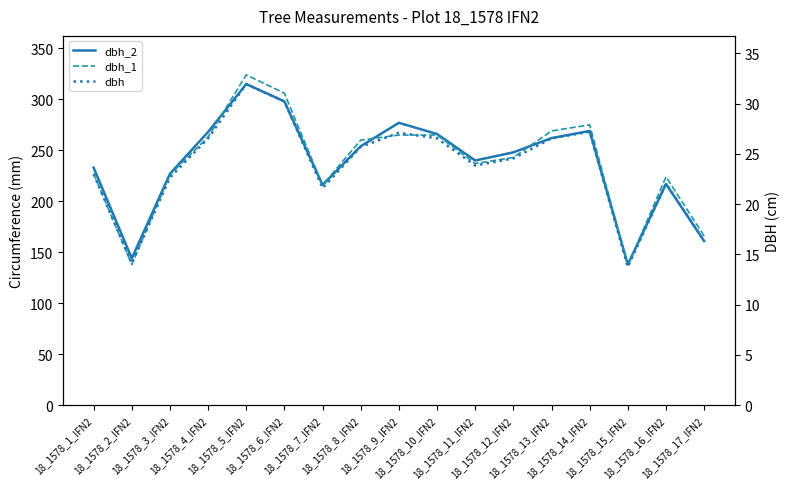

What is the label of the 14th point from the right?

18_1578_4_IFN2